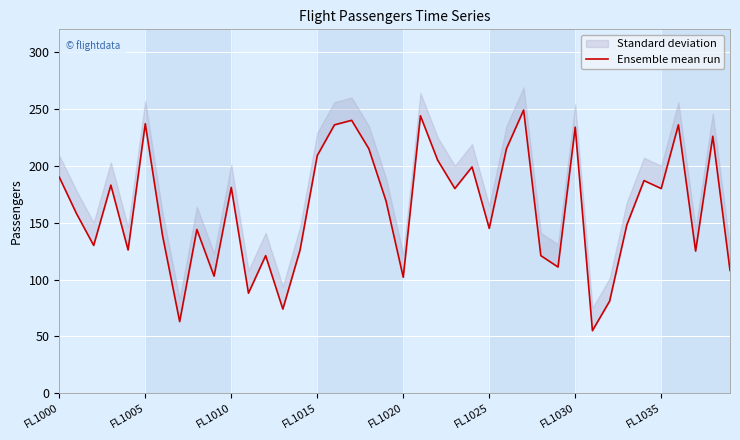

How many interior local peaks (higher than both neighbors) does the data have?

13